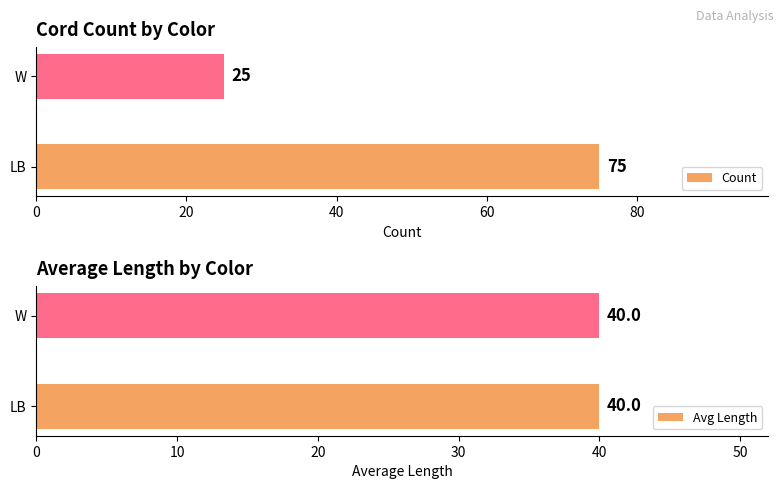

What is the difference between the Count values at W and LB?

50